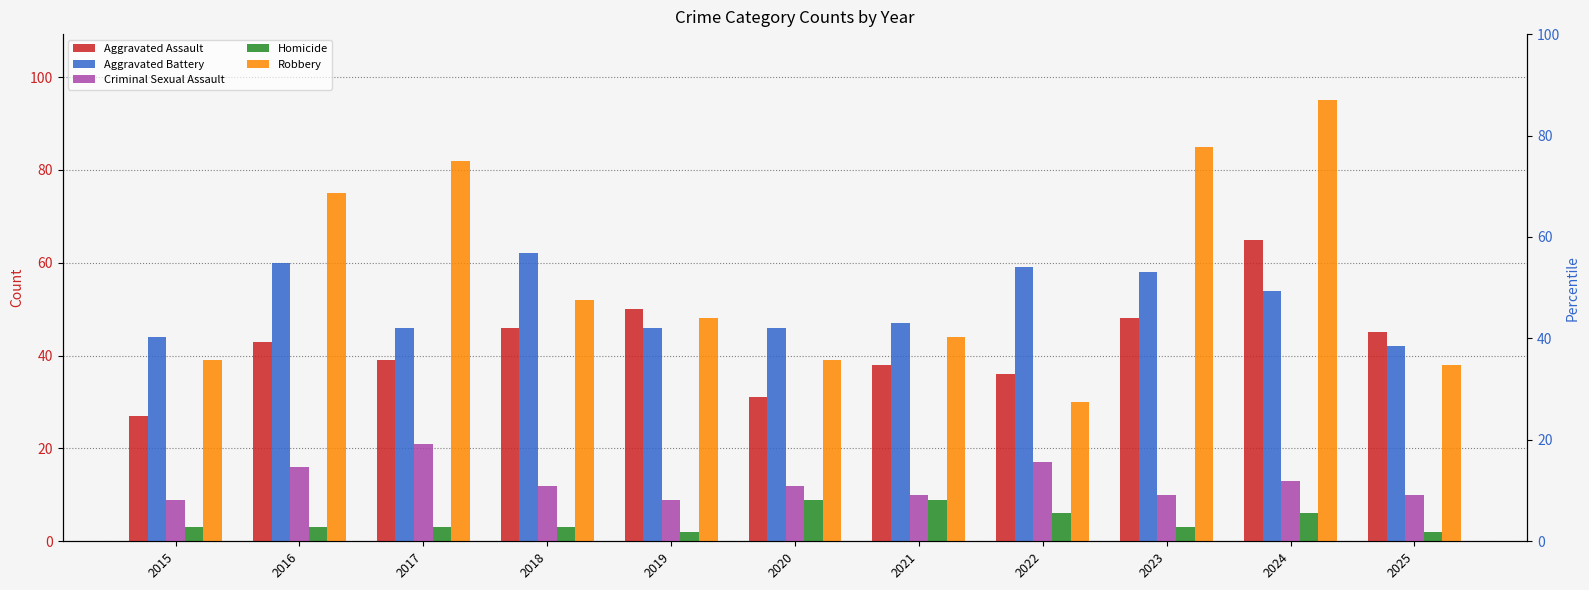

Is it true that Aggravated Battery equals 63 at 2020?

False